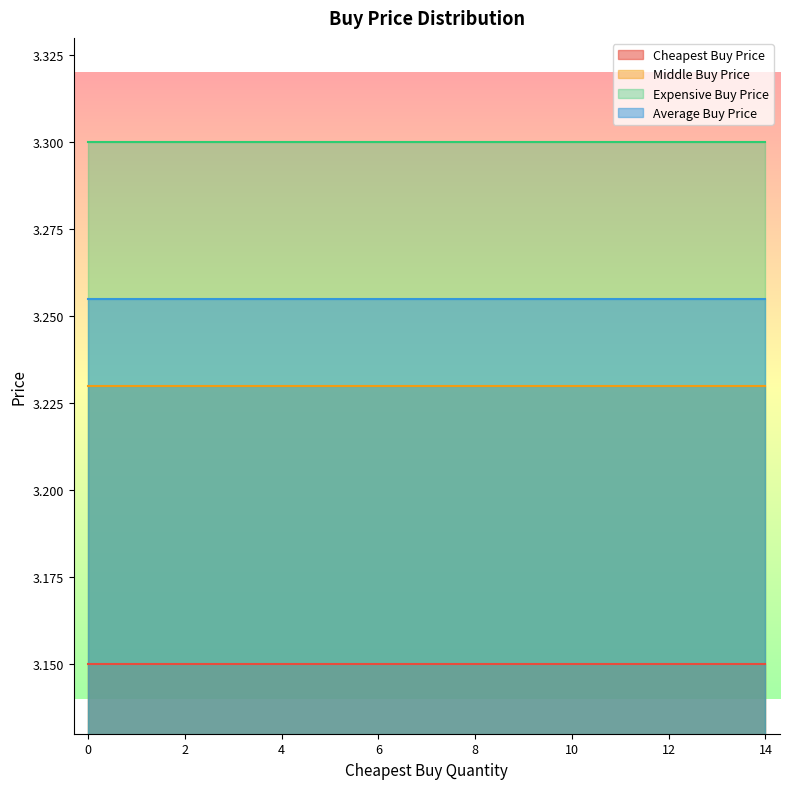

What is the minimum value for Expensive Buy Price?

3.3